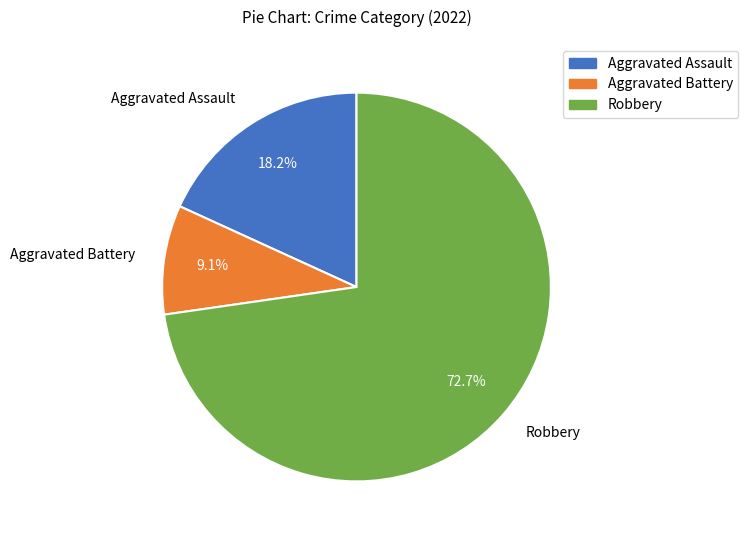

Count the number of slices in the pie.

3